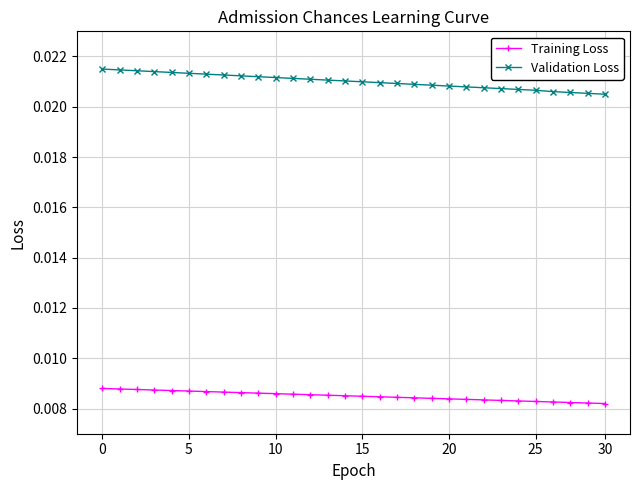

Rank the series by their average value, from highest to lowest.

Validation Loss, Training Loss